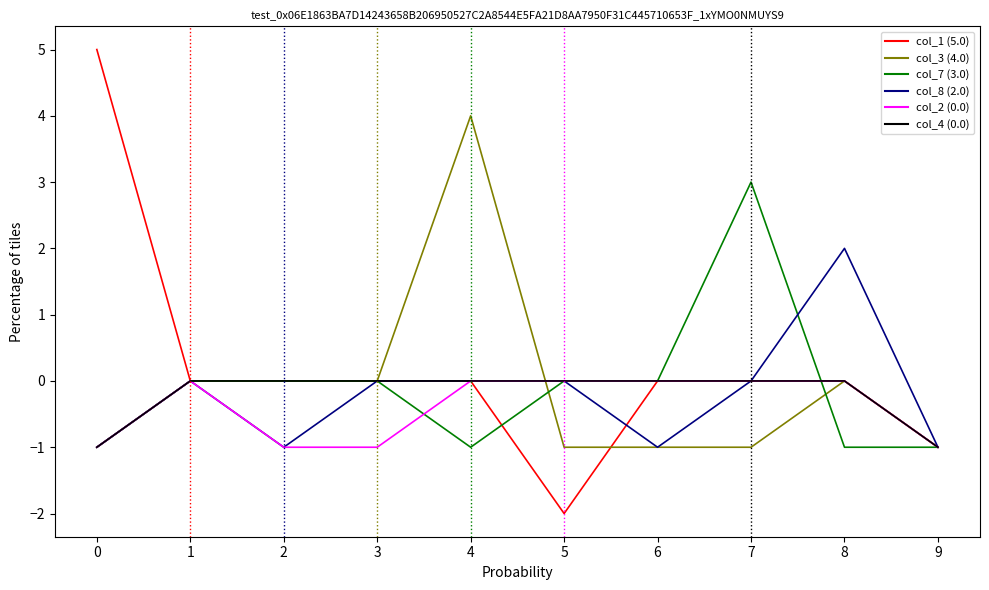

Which label corresponds to the smallest value in the chart?

5